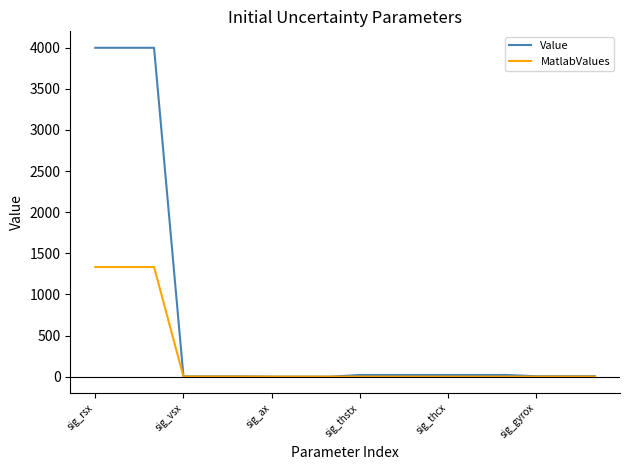

Which series has the largest range (max minus min)?

Value